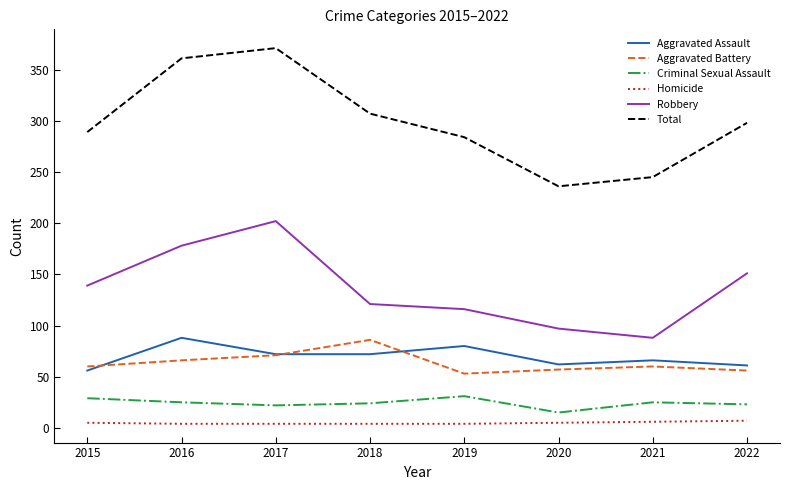

What is the difference between the maximum and minimum values in the Total series?

135